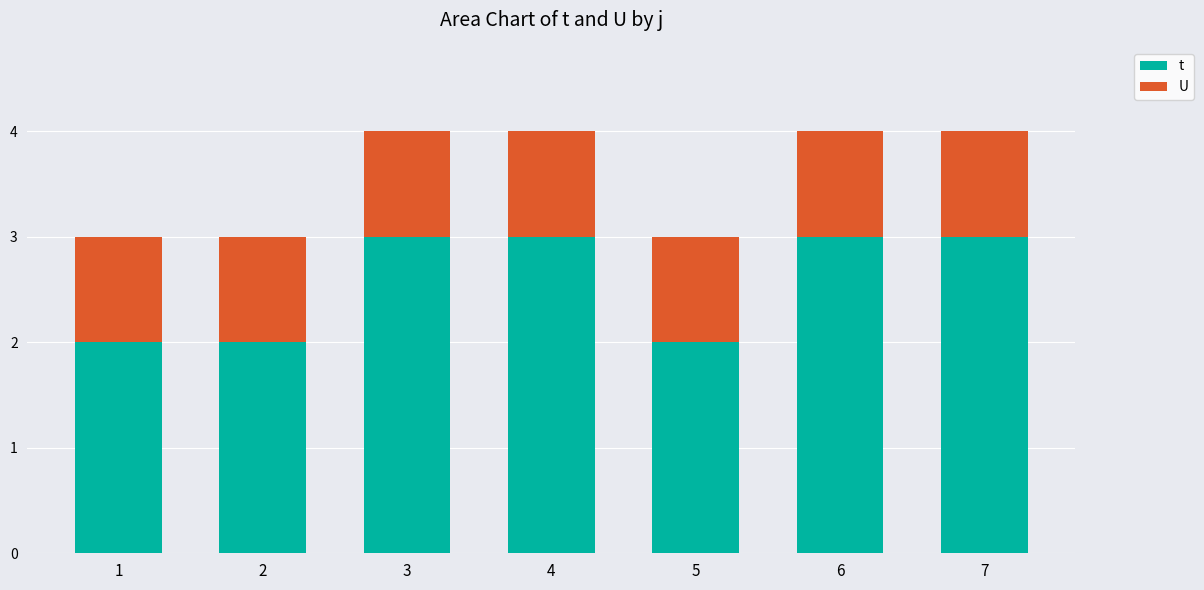

What is the sum of the t values at 3 and 6?

6